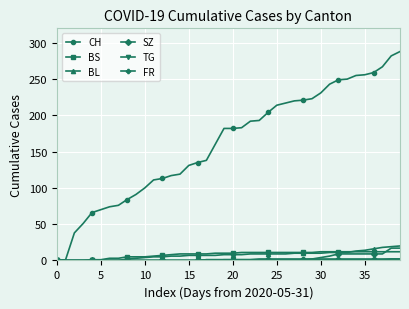

Which series has the largest total across all categories?

CH